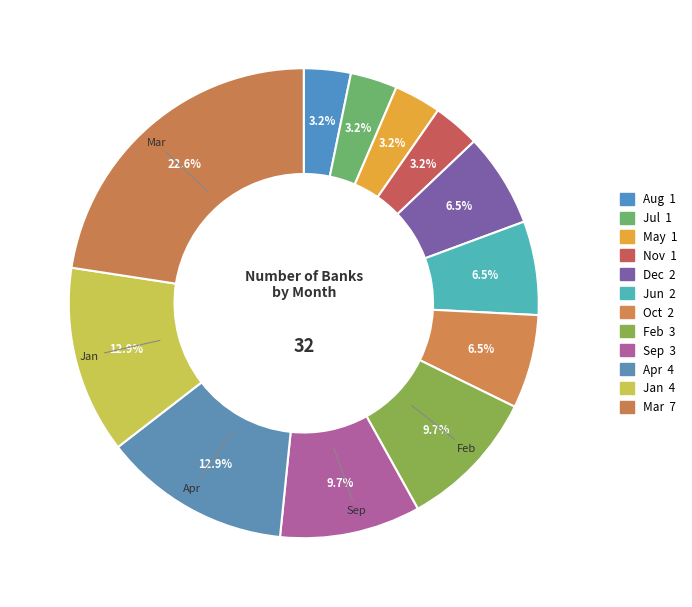

What is the largest slice in the pie chart?

Mar